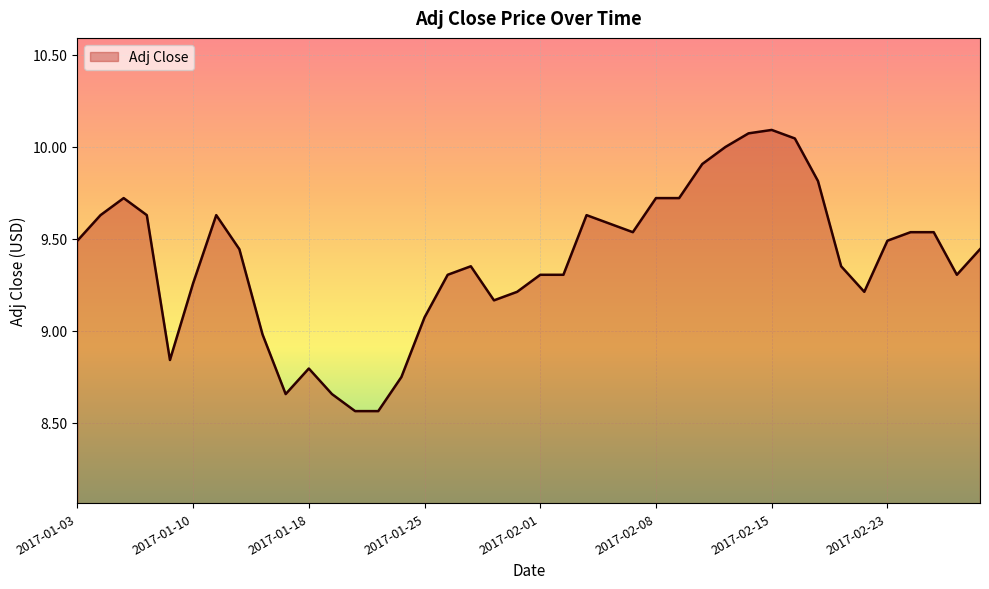

Count the number of data series in this chart.

1